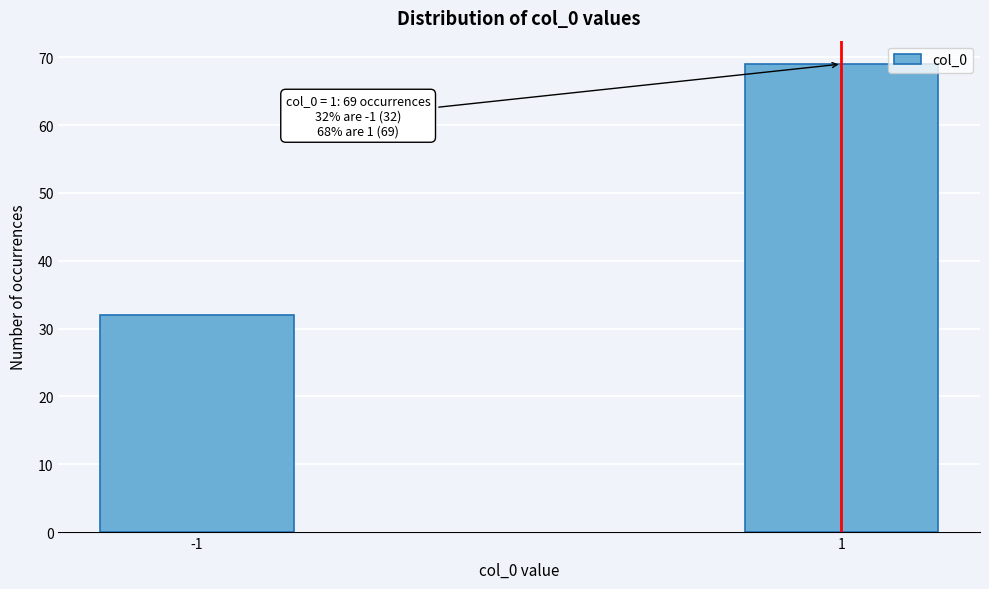

Reading right to left, list all the values displayed in this chart.

69	32